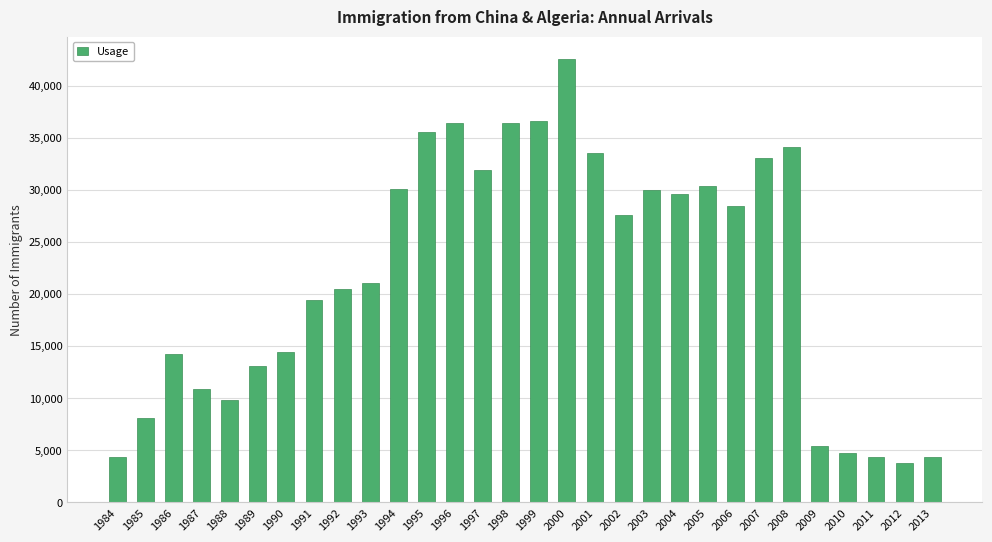

Does the chart contain any negative values?

No